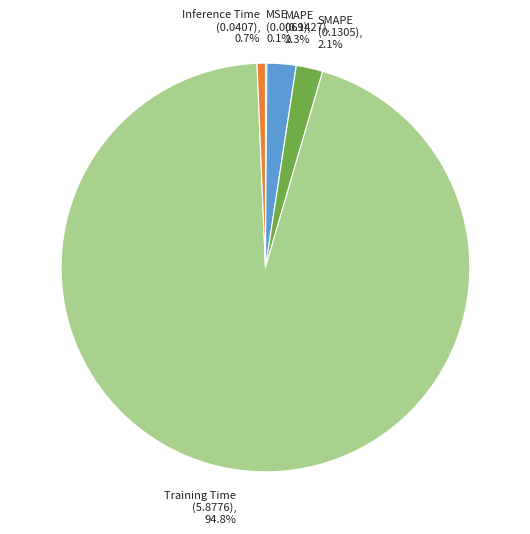

Which slice is the largest?

Training Time